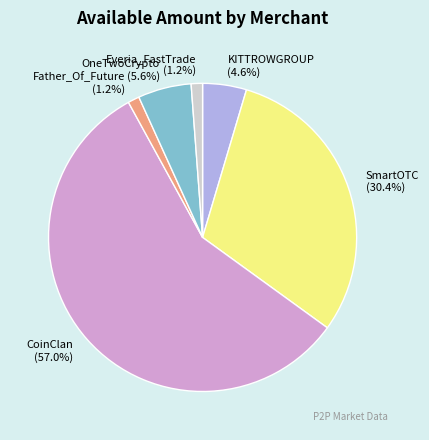

How much of the chart is everything except OneTwoCrypto (5.6%)?

94.4%